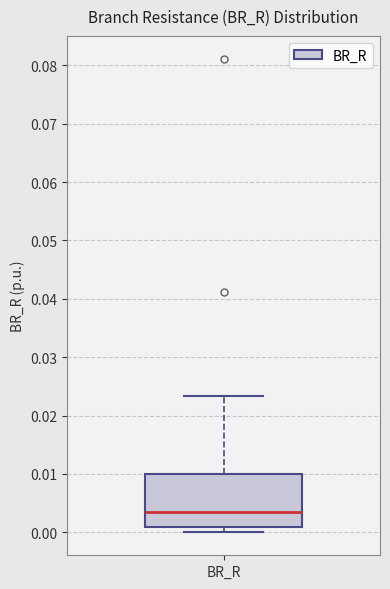

Where is the lower edge of the box for BR_R on the y-axis? The values are not printed on the chart, so give them approximately, as read against the axis.

0.001